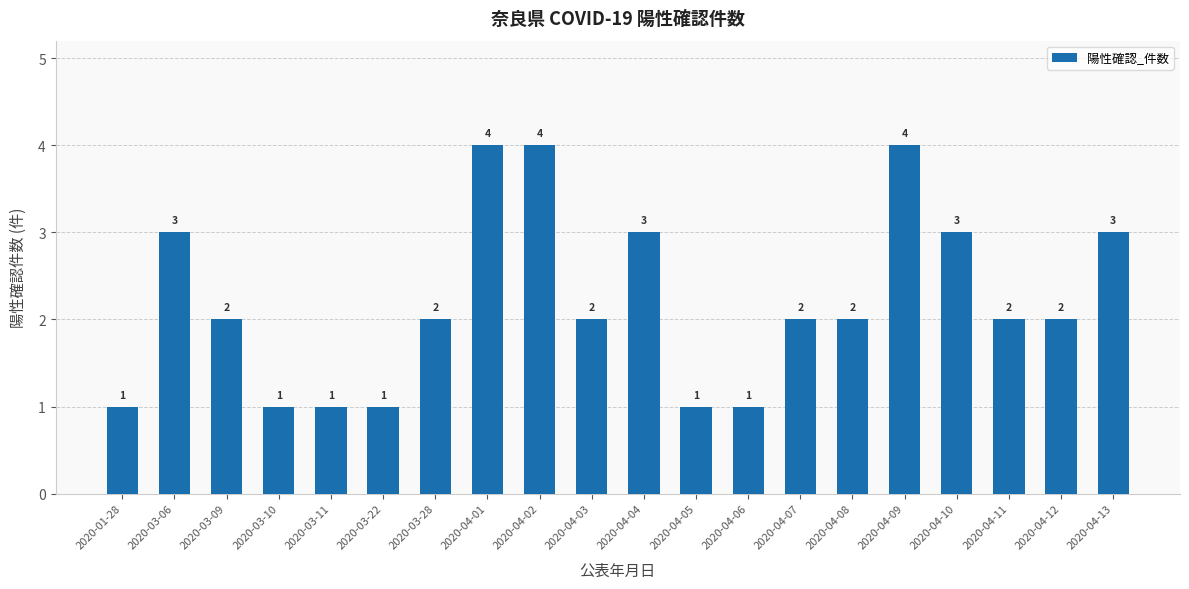

What is the label of the 1st bar from the right?

2020-04-13